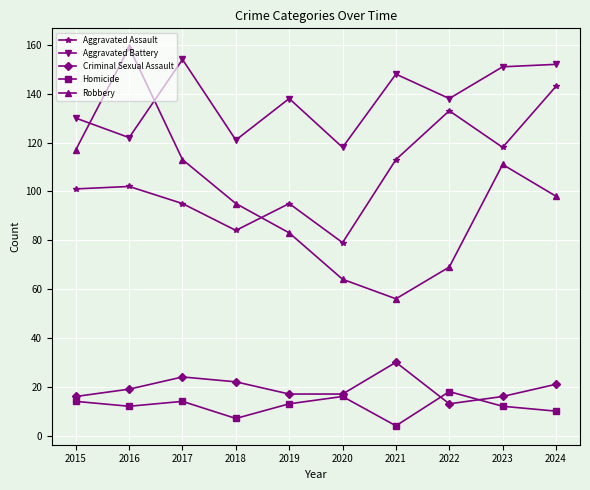

Which label corresponds to the largest value in the chart?

2016